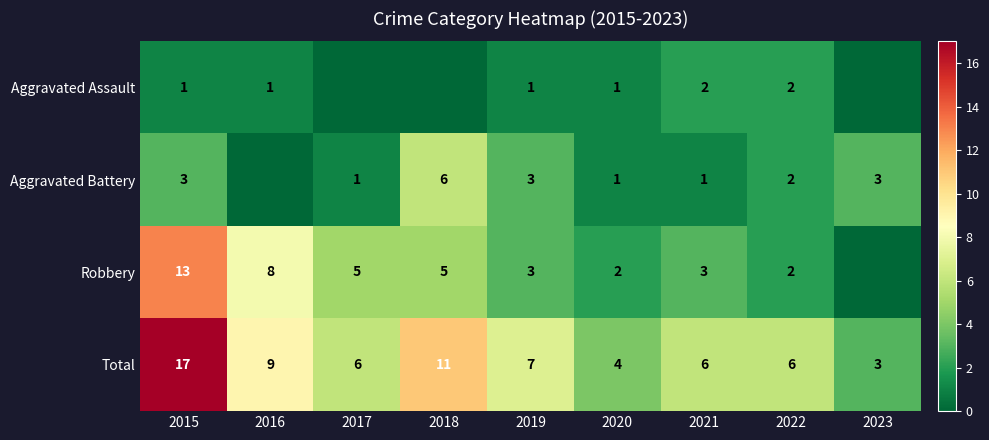

Between 2017 and 2023, which is larger?

2017